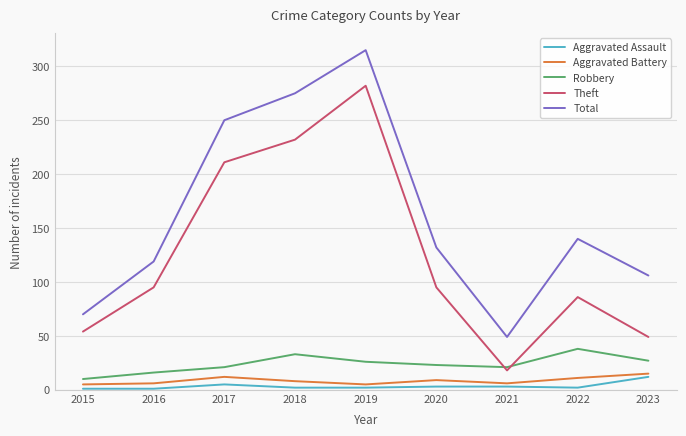

True or false: Theft has a value of 99 at 2018.

False